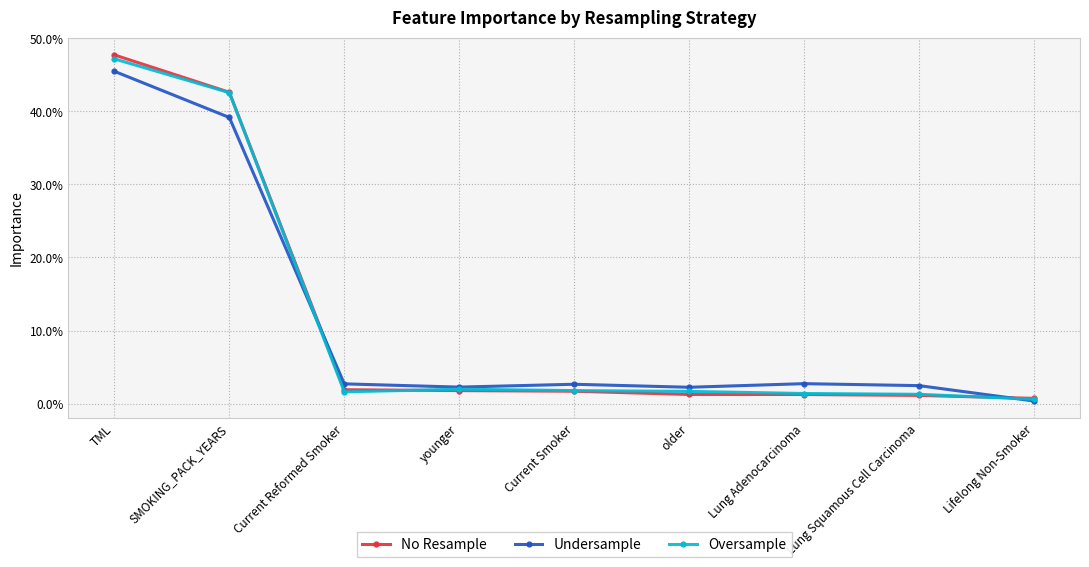

Which series has the largest total across all categories?

No Resample